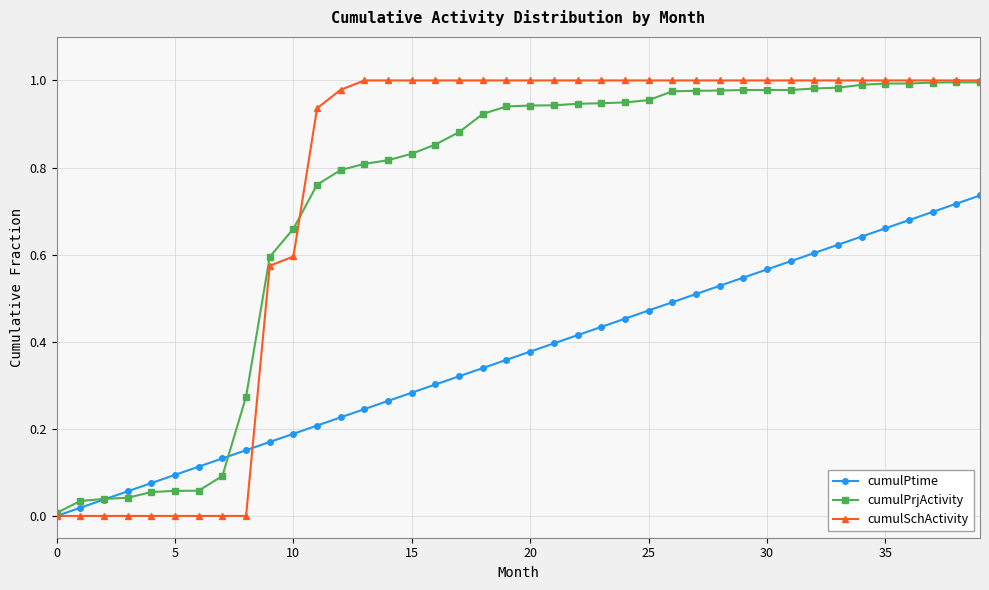

Which series has the largest range (max minus min)?

cumulSchActivity